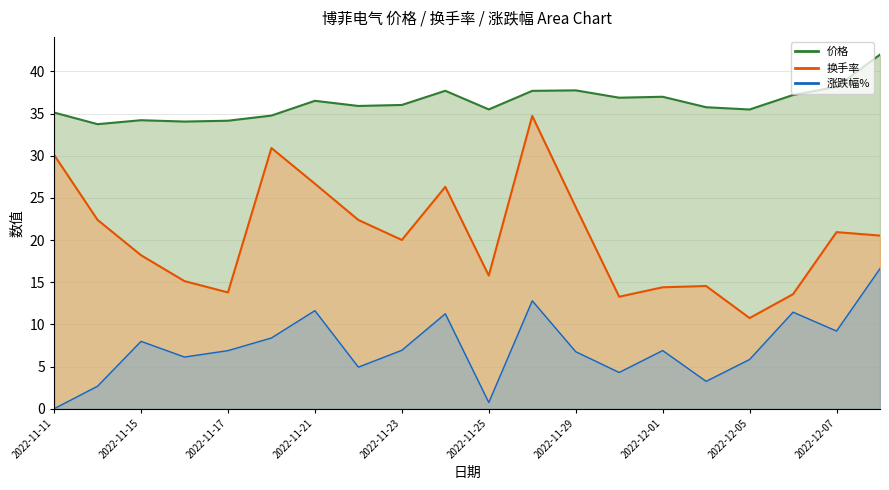

True or false: 价格 and 换手率 cross at least once.

False